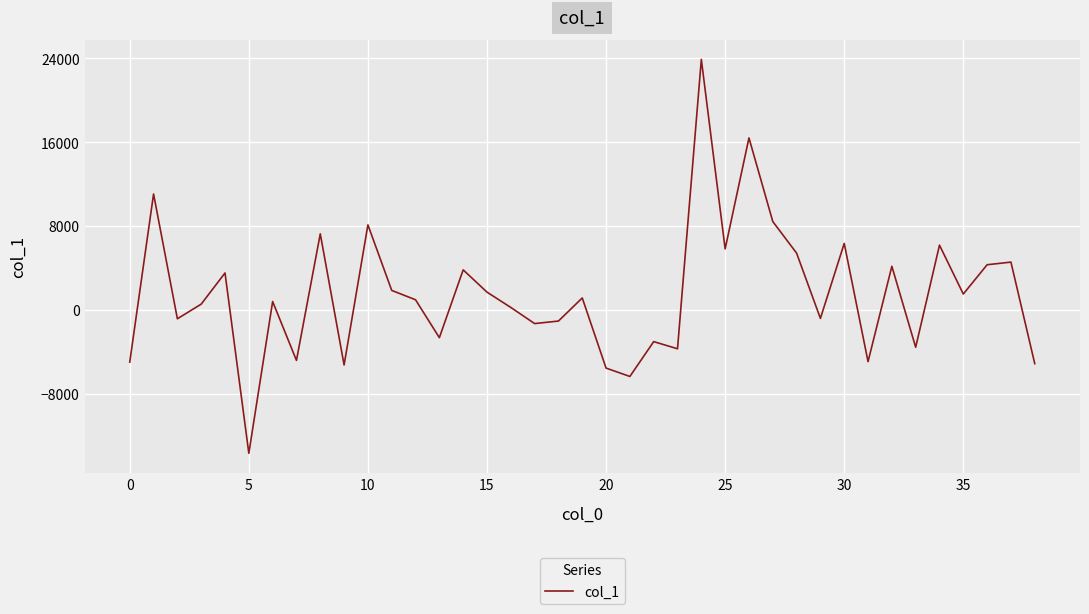

What is the minimum value shown in the chart?

-13679.8